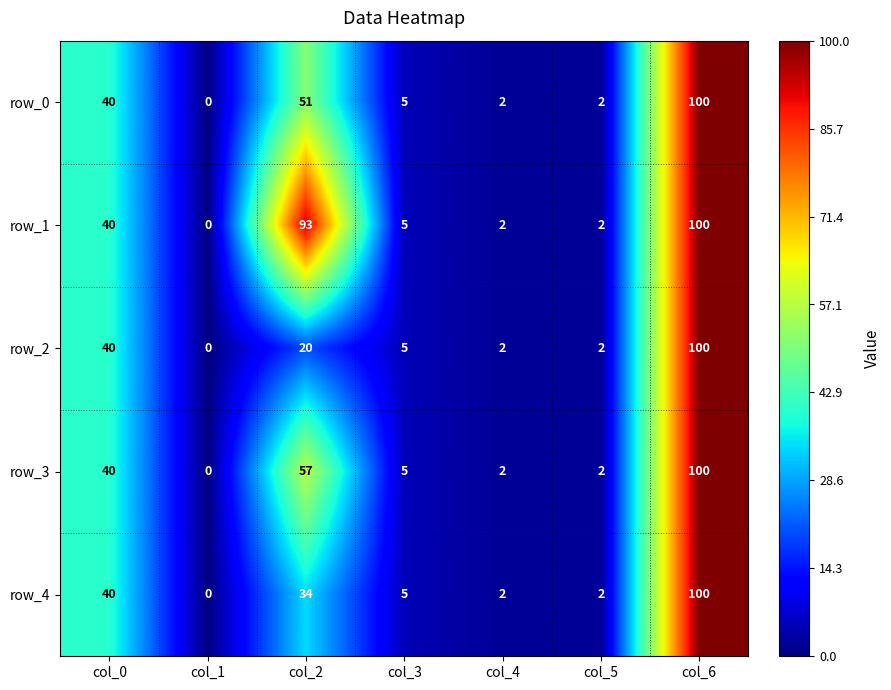

Where is row_3 nearest to the value 50?

col_2